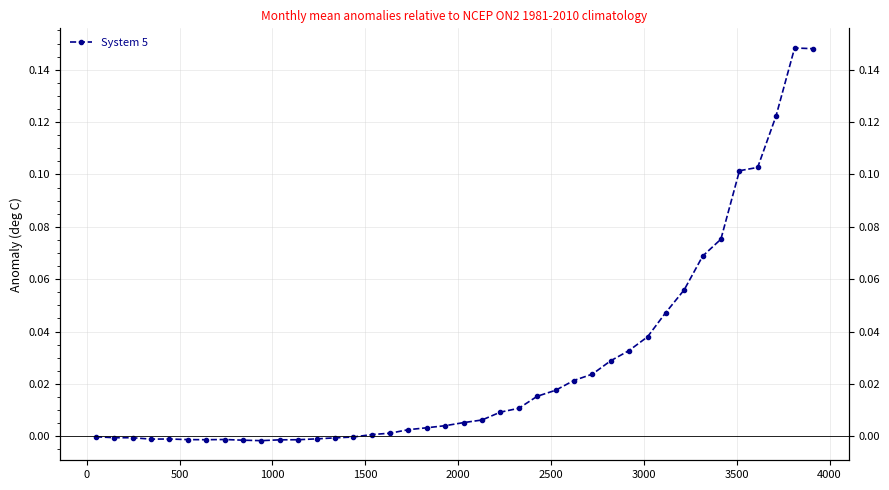

How many lines are shown in the chart?

1